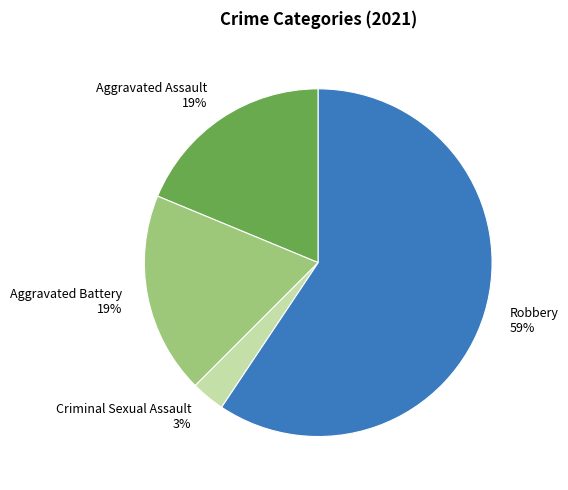

To the nearest percent, what is the combined percentage of Aggravated Assault and Robbery?

78%